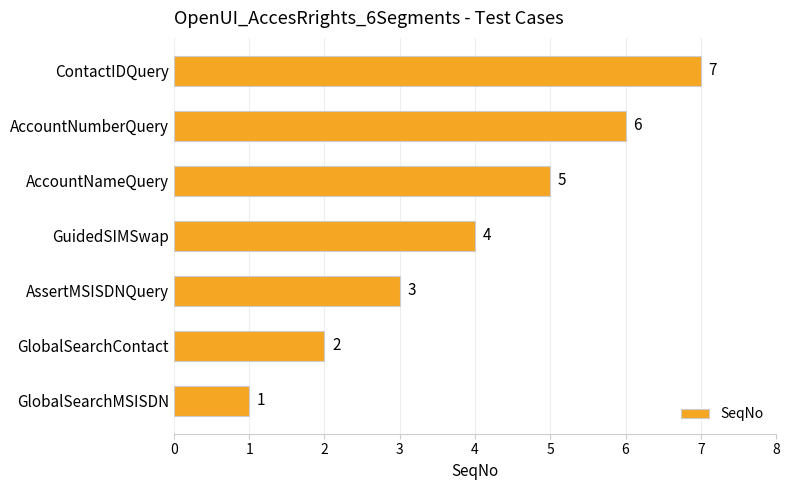

How many bars are there in total?

7